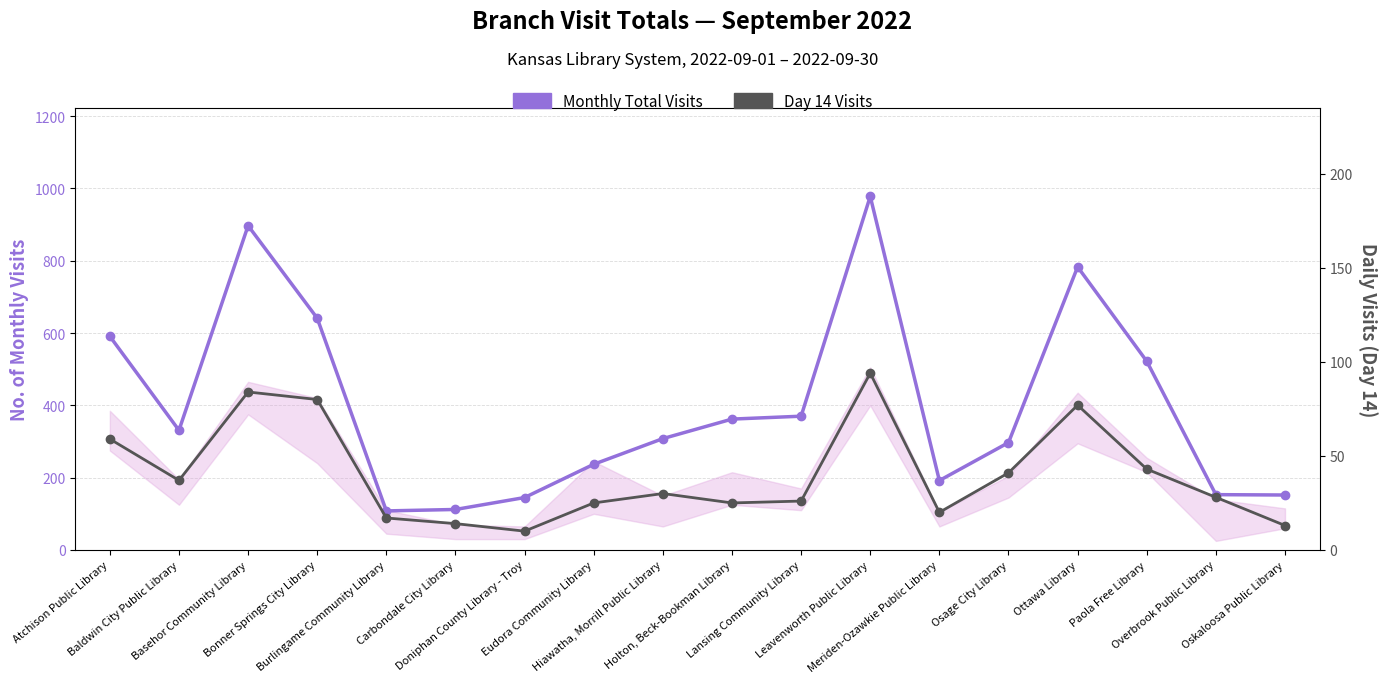

What are all the series names shown in the legend?

Monthly Total Visits, Day 14 Visits